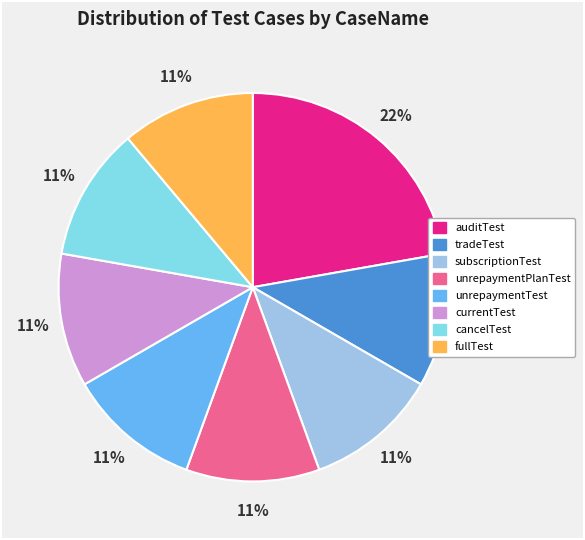

To the nearest percent, what percentage of the pie is unrepaymentPlanTest?

11%